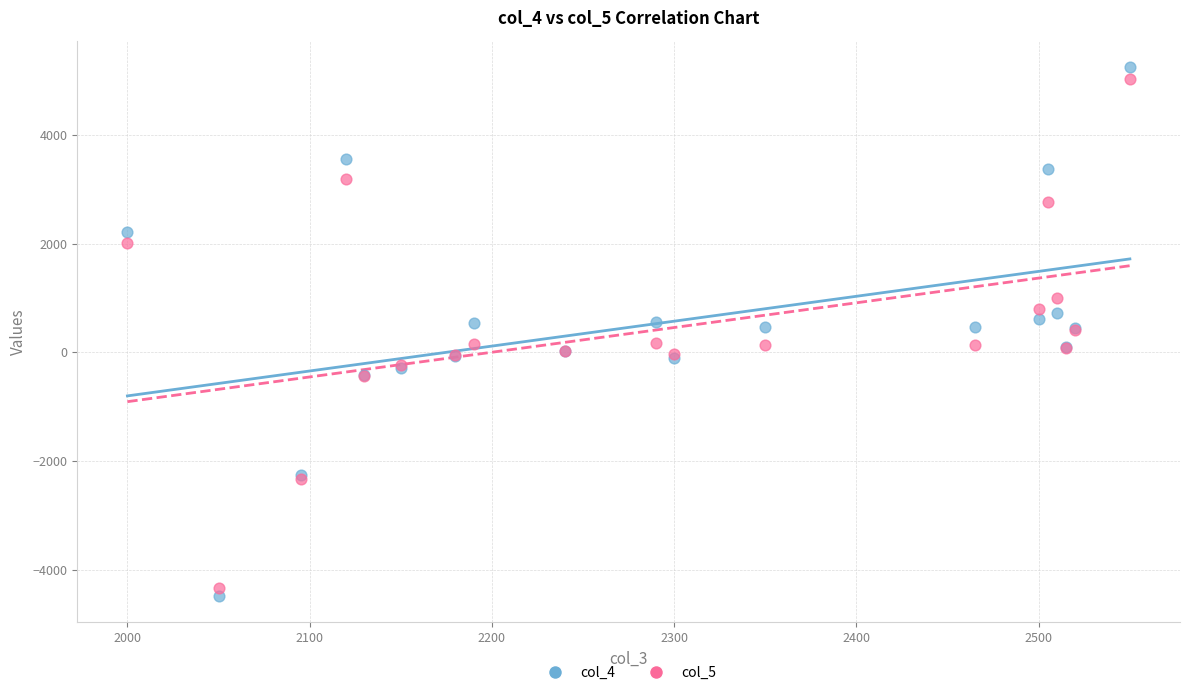

Which series has the largest Y range (max minus min)?

col_4